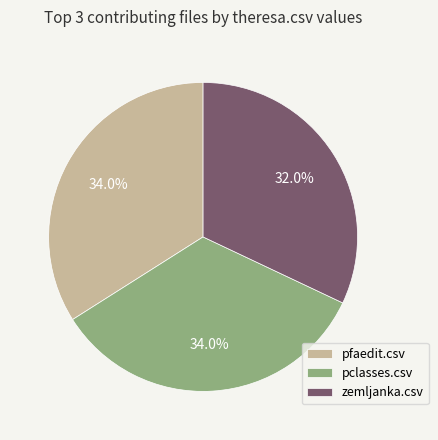

What percentage is the pfaedit.csv slice, to the nearest percent?

34%